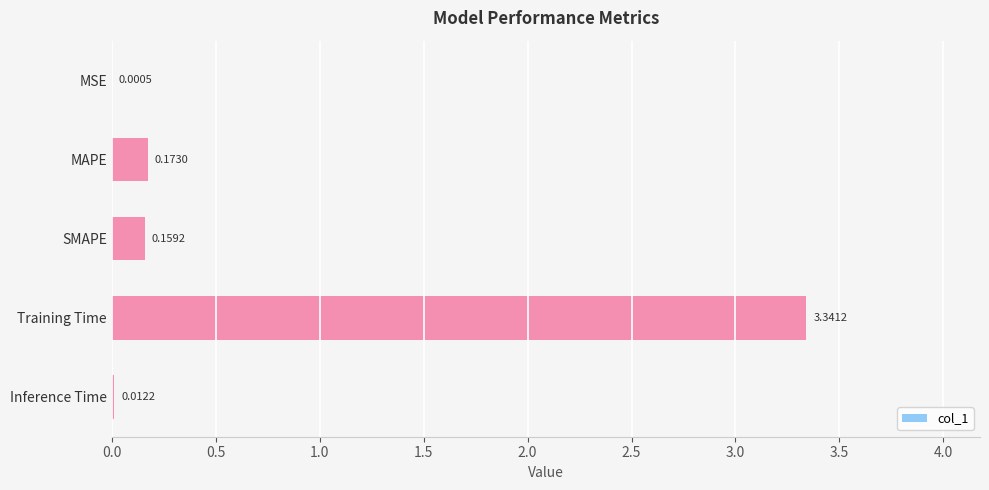

Between Inference Time and SMAPE, which is larger?

SMAPE